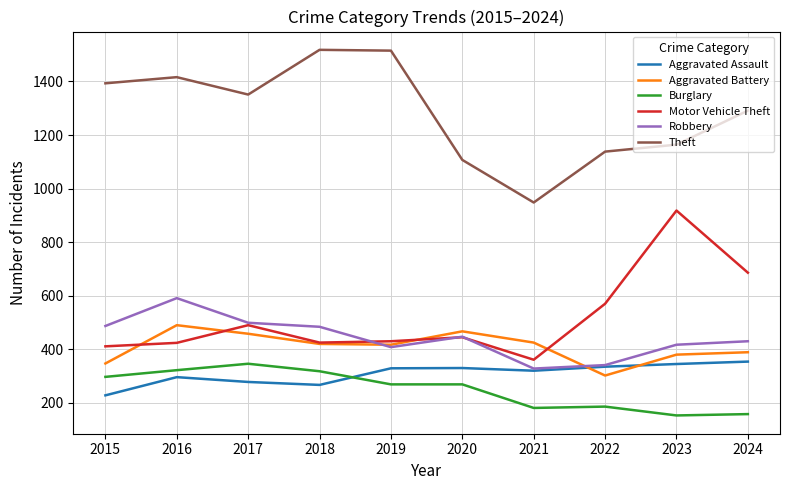

The value of Aggravated Battery at 2016 is 331. True or false?

False